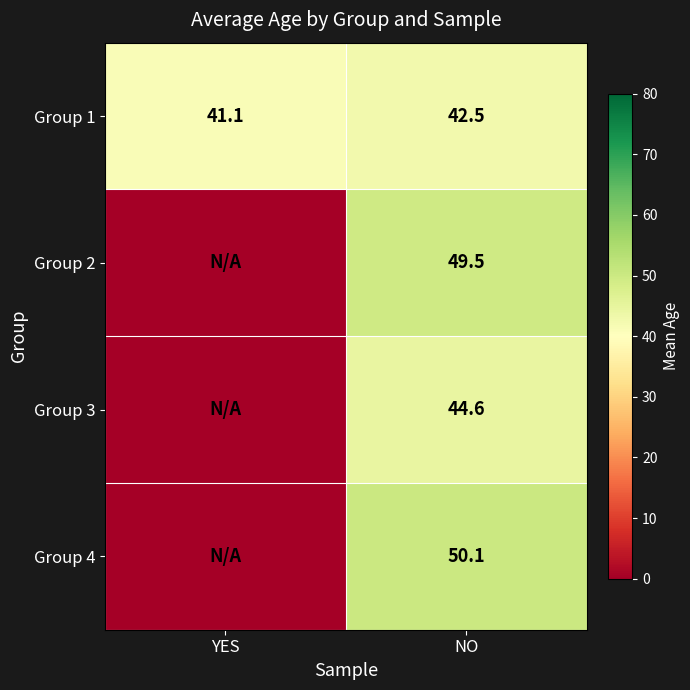

Is the value of Group 4 at NO greater than the value of Group 1 at NO?

Yes